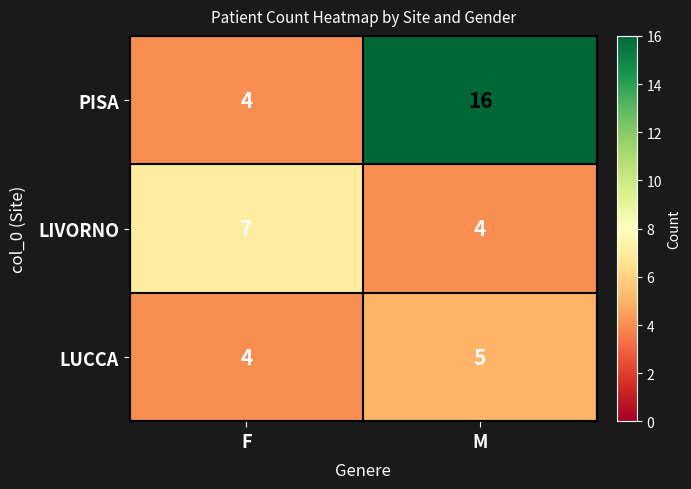

Is it true that LIVORNO equals 4 at M?

True